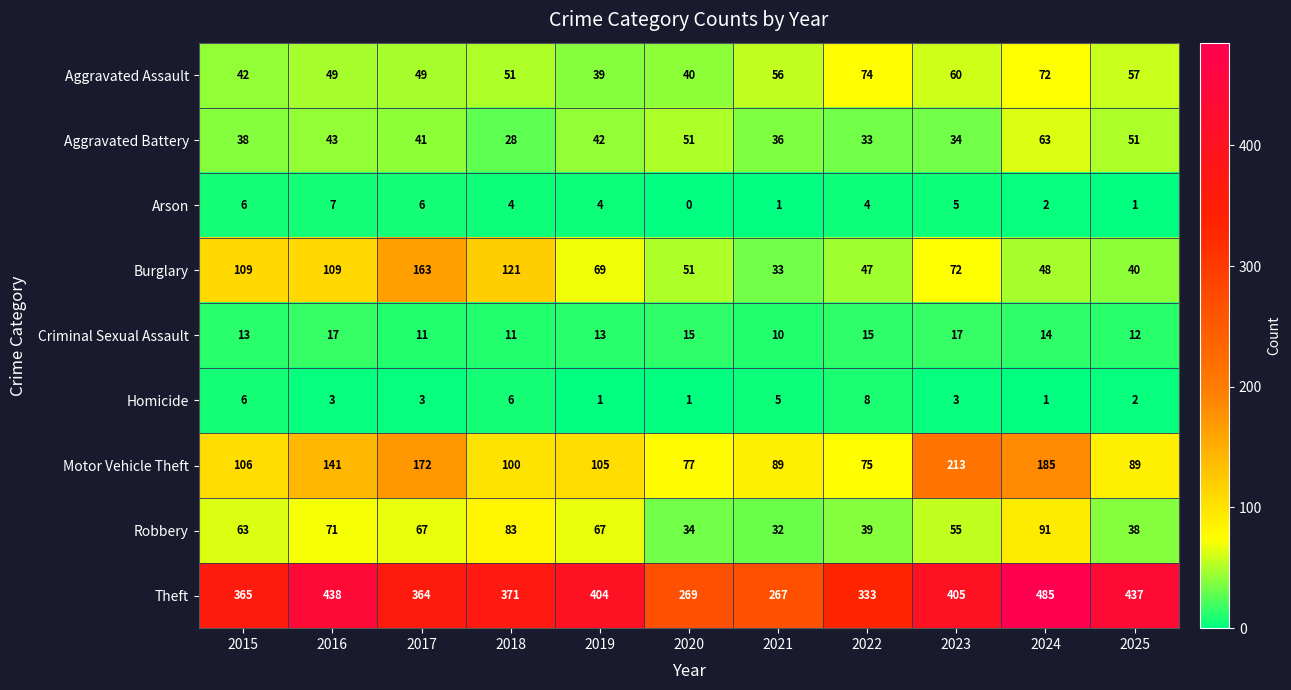

Between 2016 and 2021, which series saw the biggest shift?

Theft